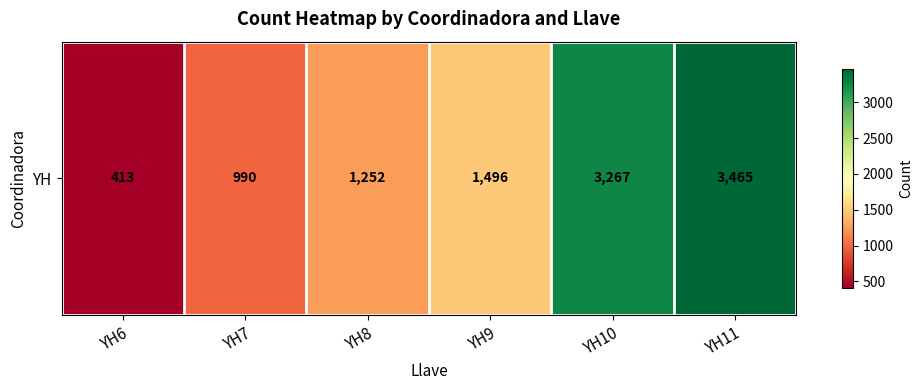

Where is the data nearest to the value 1939?

YH9